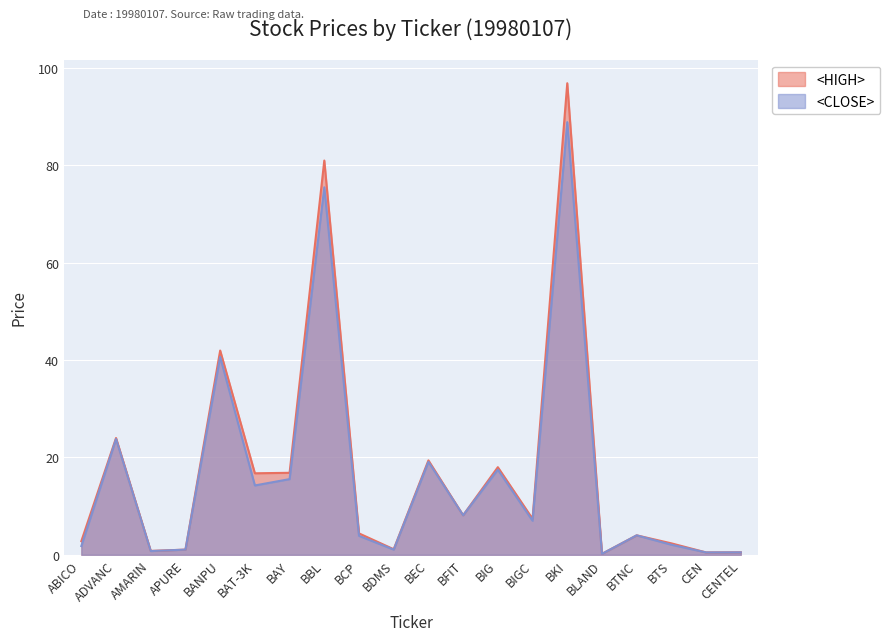

Where does the <HIGH> series first go above 7?

ADVANC